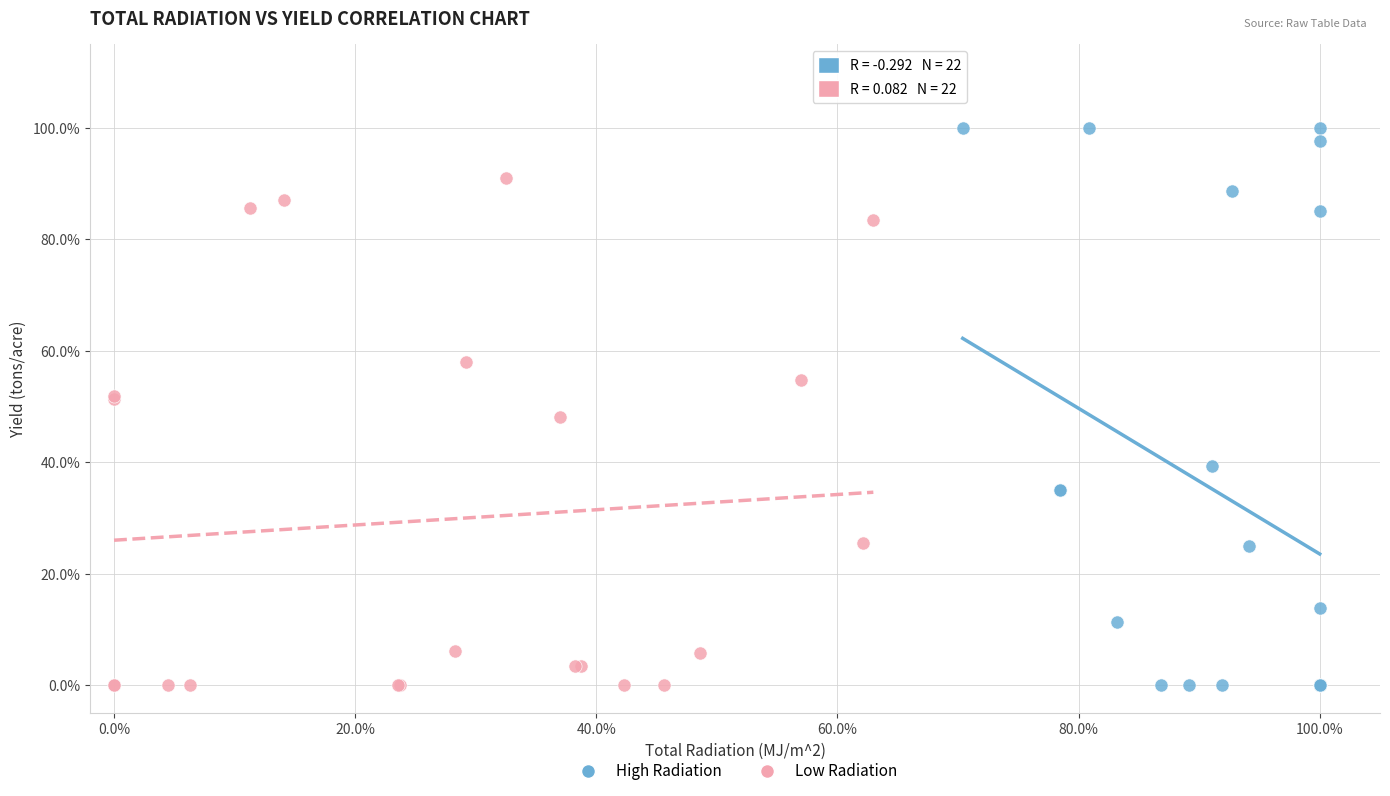

Which series has the largest Y range (max minus min)?

High Radiation